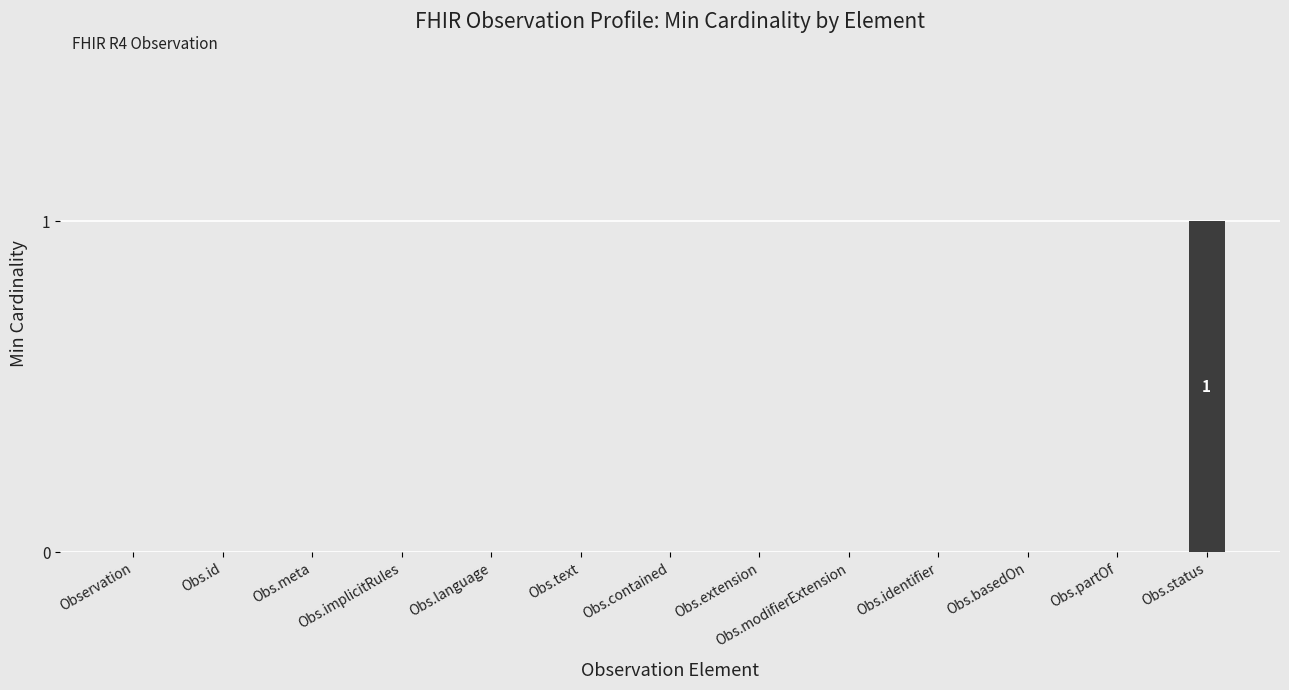

Is it true that the value at Observation is 0?

True